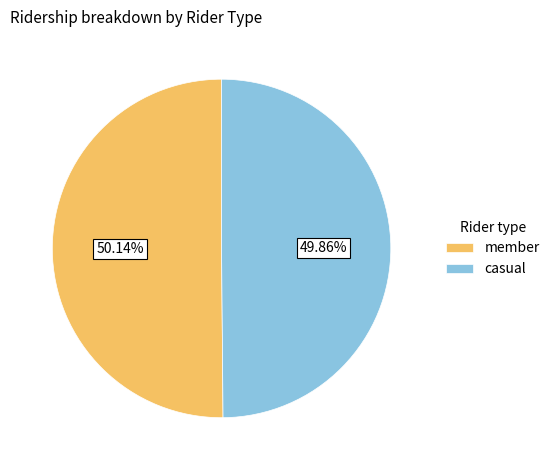

How many slices are in this pie chart?

2